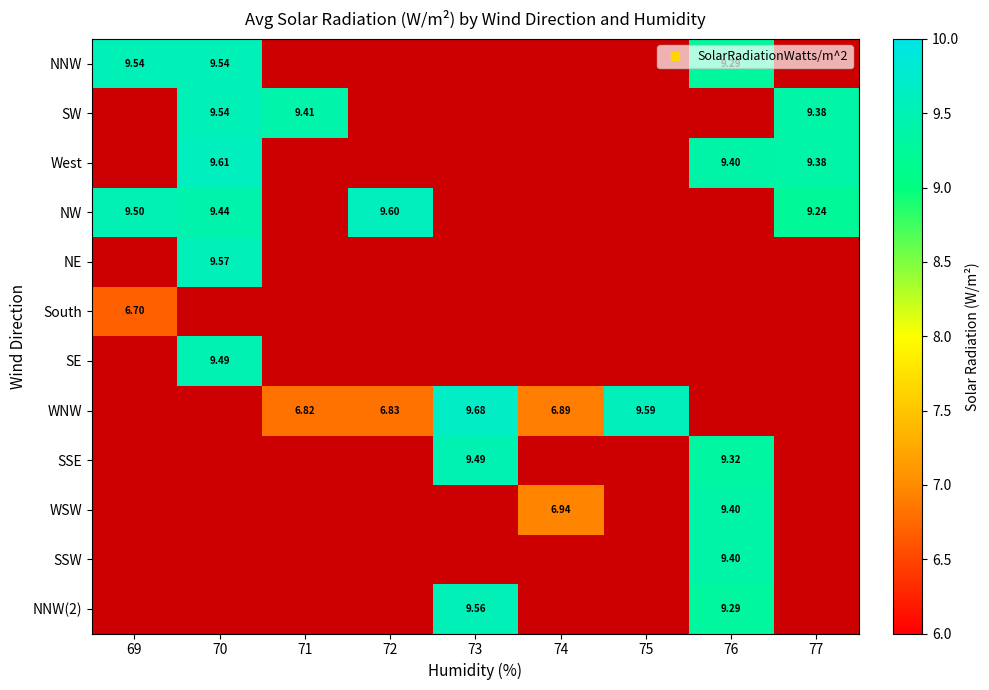

Count the number of categories in the chart.

9